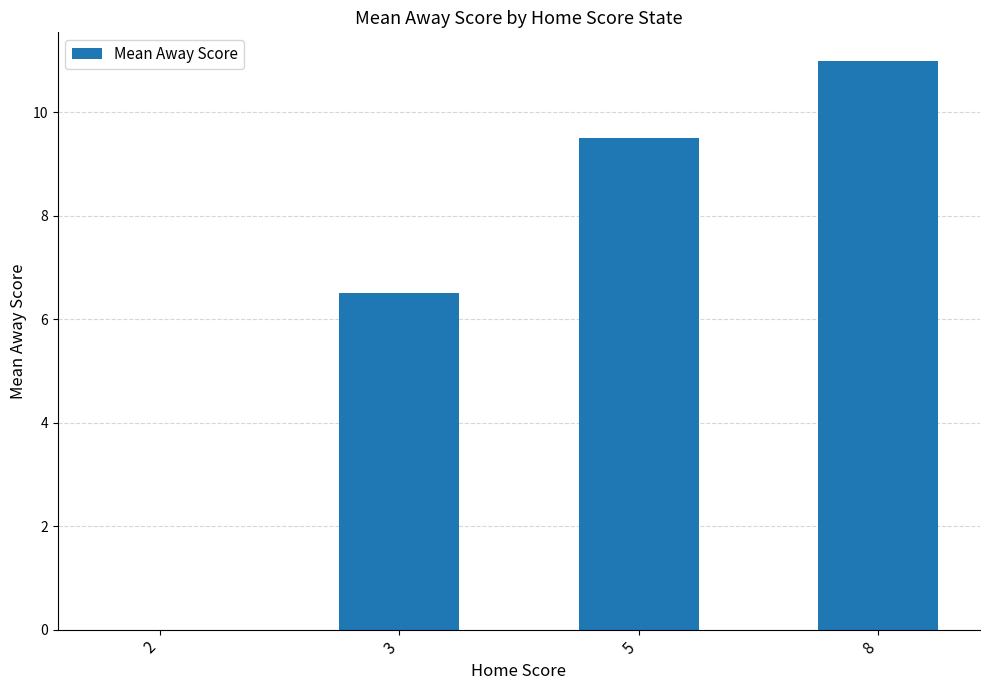

Reading left to right, extract all data points from this chart.

2=0.0	3=6.5	5=9.5	8=11.0